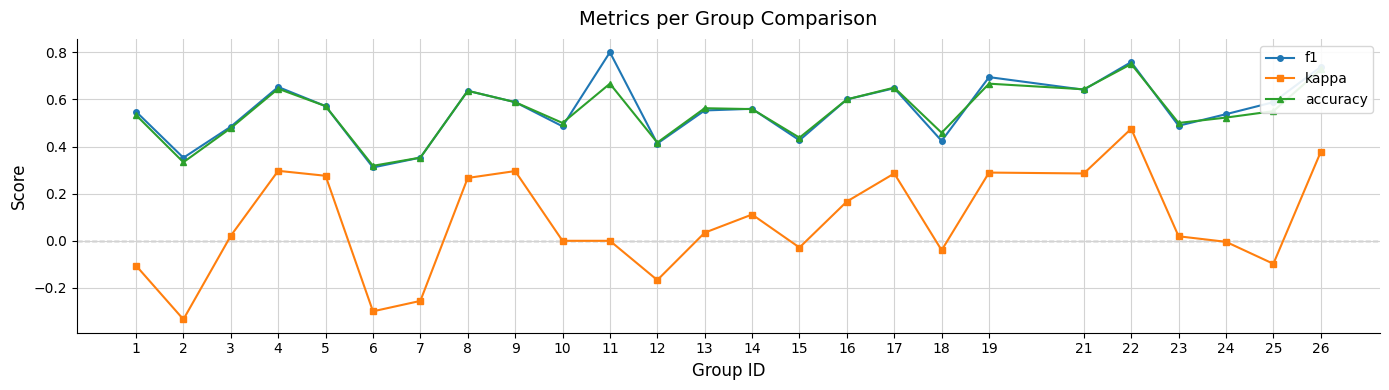

List the series in order of their peak value, lowest first.

kappa, accuracy, f1